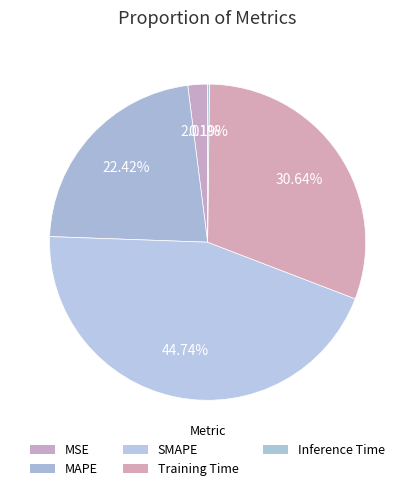

How many slices are in this pie chart?

5